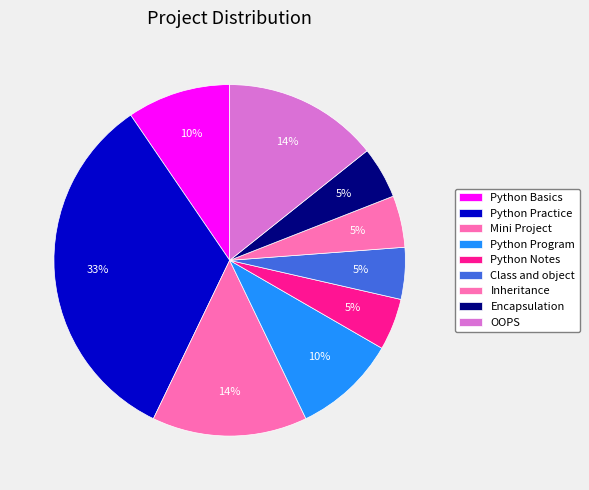

What percentage is NOT represented by Inheritance?

95.2%